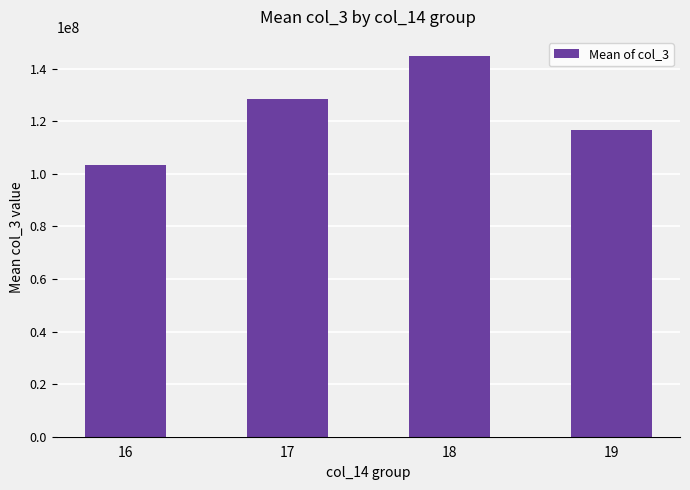

Which category has the lowest value across all series?

16